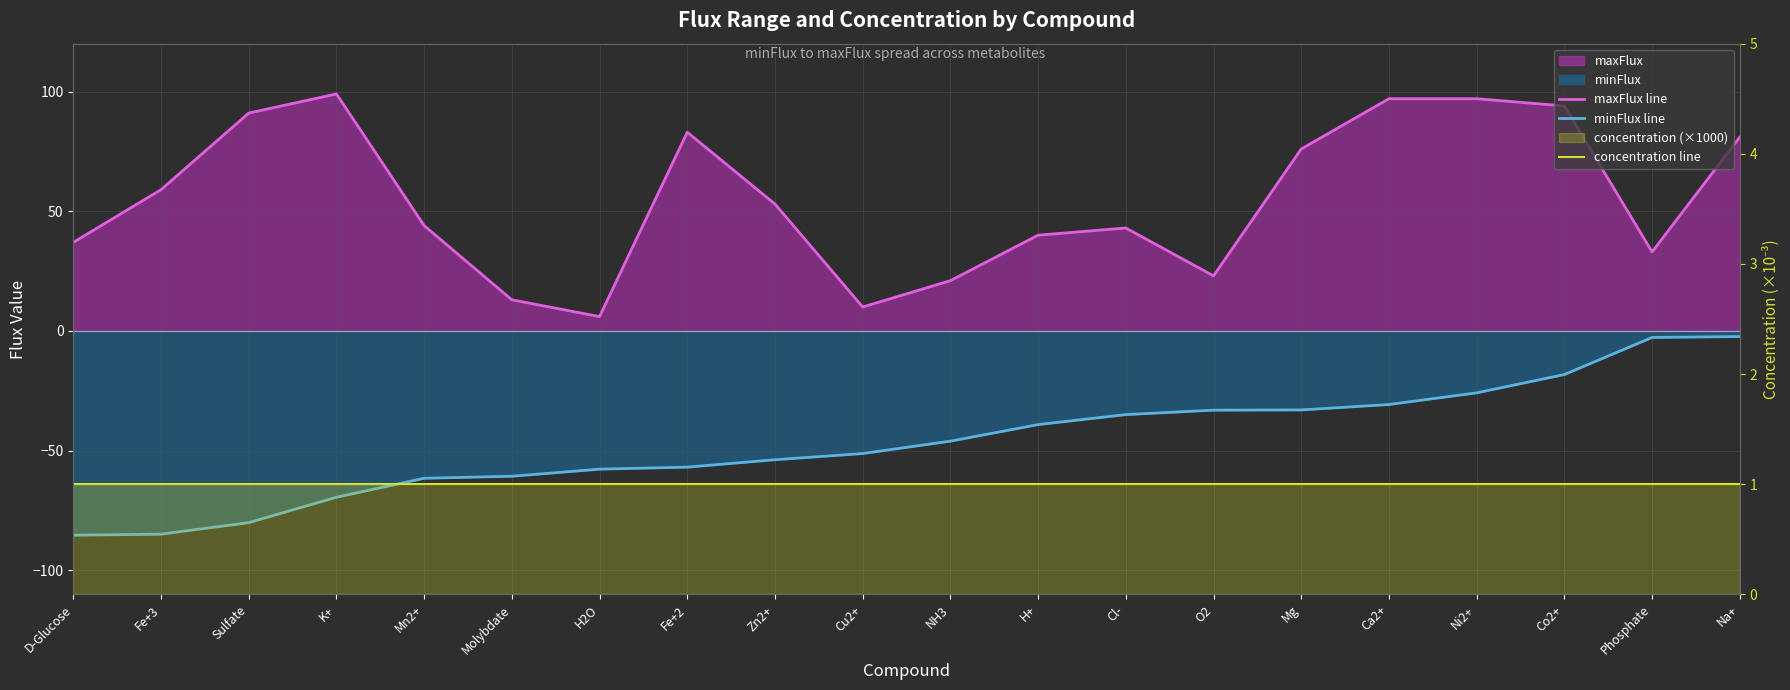

Which category has the lowest value in the concentration line series?

D-Glucose